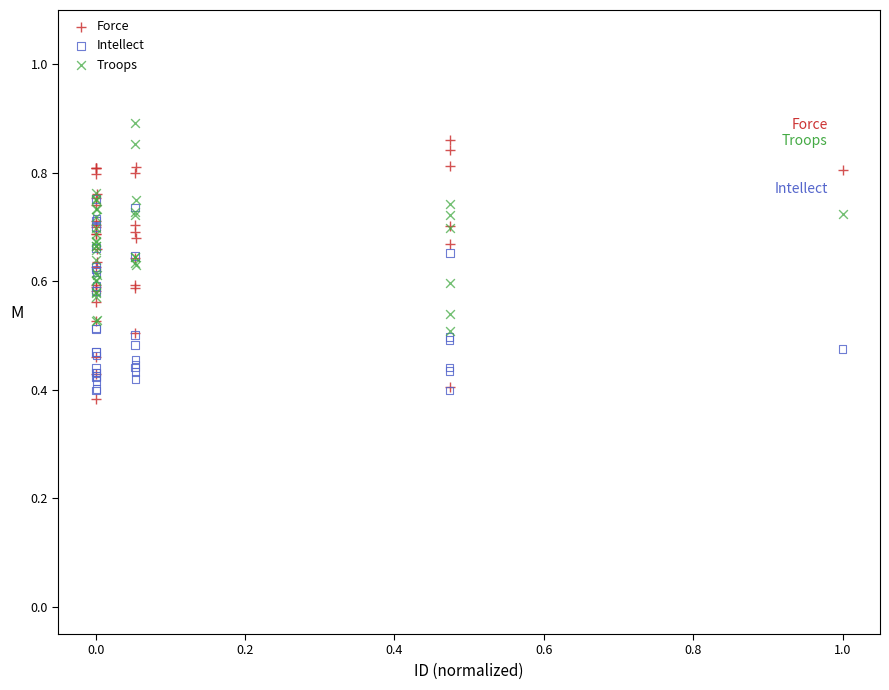

Which series contains the highest Y value?

Troops